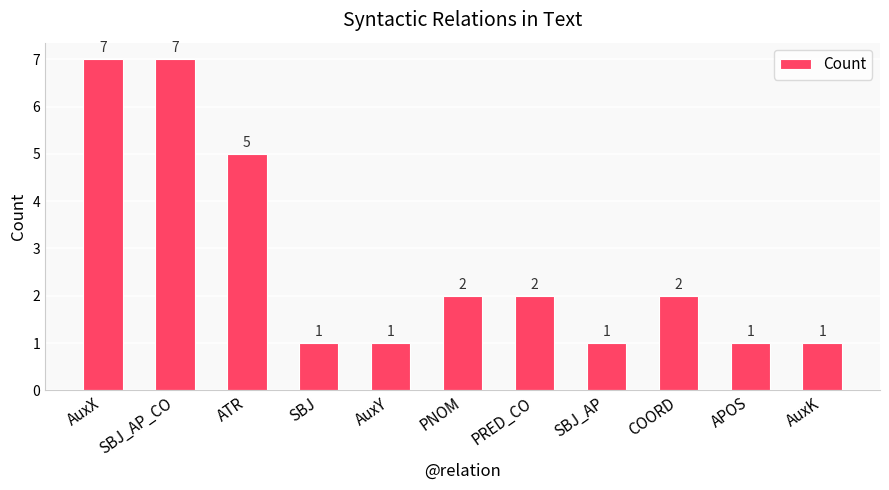

What is the difference between the maximum and second lowest values?

6